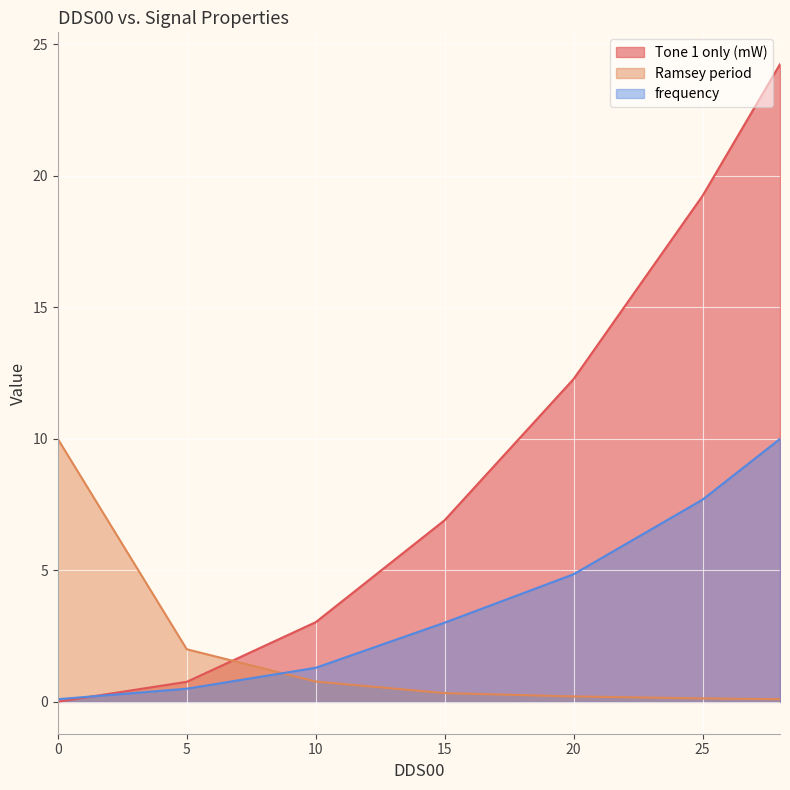

How many values in the frequency series exceed 3?

4